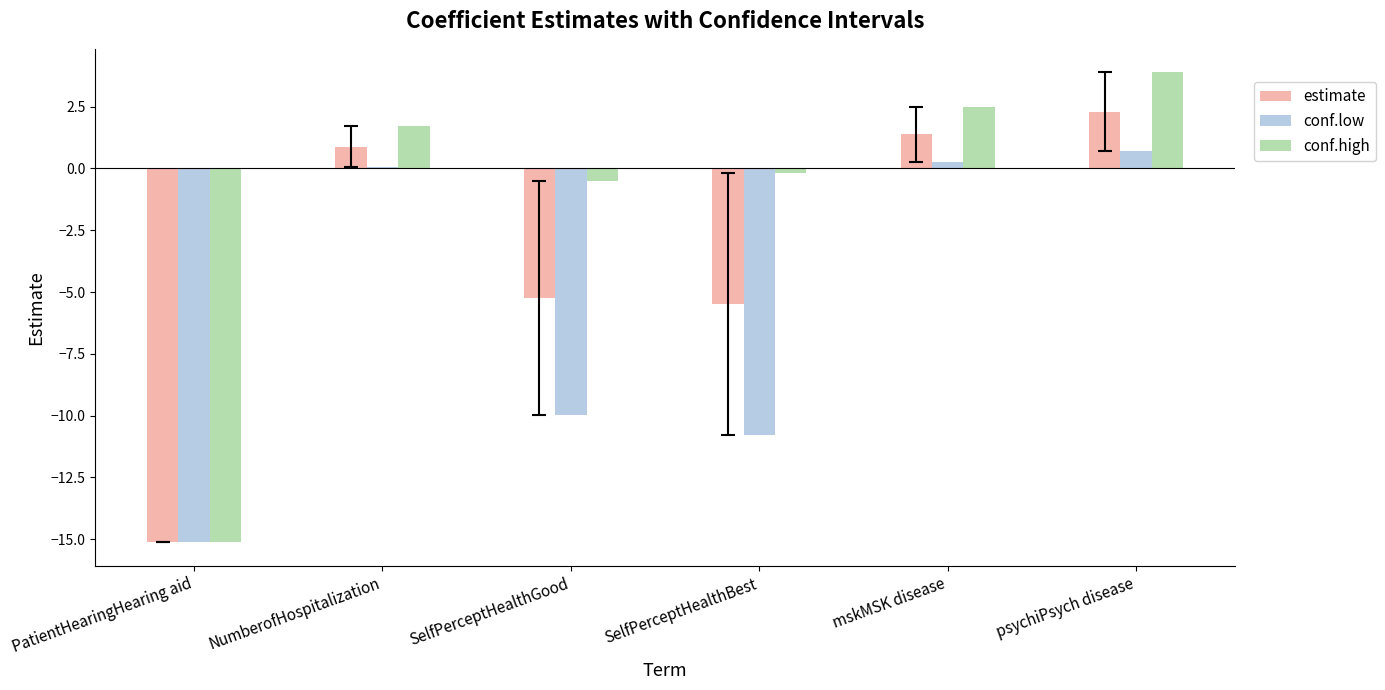

What is the sum of all conf.high values?

-7.7